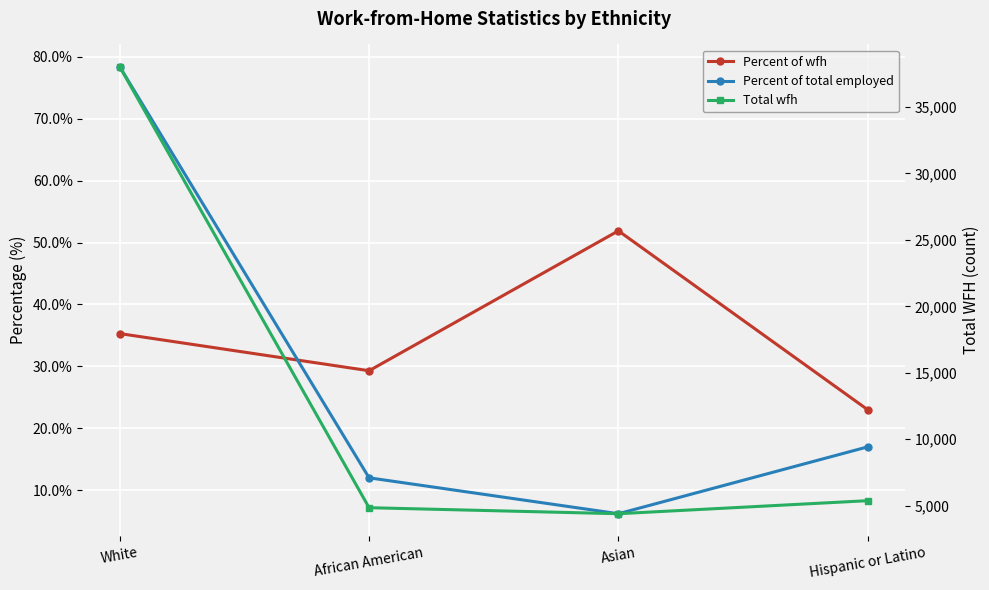

Reading left to right, what are all the values shown in this chart?

Percent of wfh: 35.3	29.3	51.9	23.0
Percent of total employed: 78.4	12.0	6.2	17.0
Total wfh: 38029.0	4844.0	4391.0	5372.0